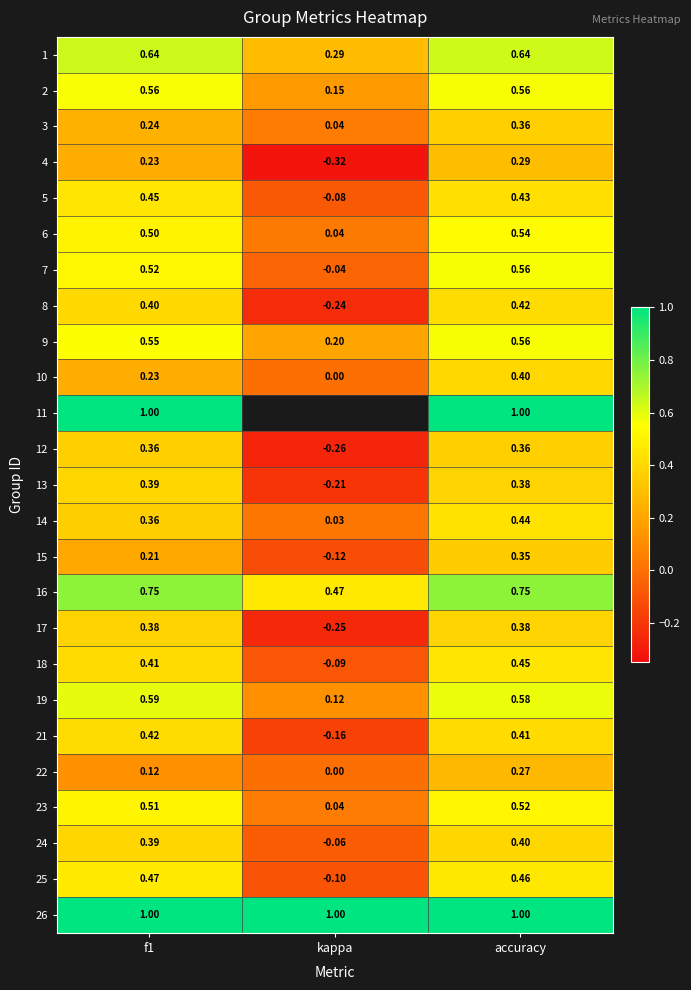

Is the value of 7 at kappa greater than the value of 10 at accuracy?

No